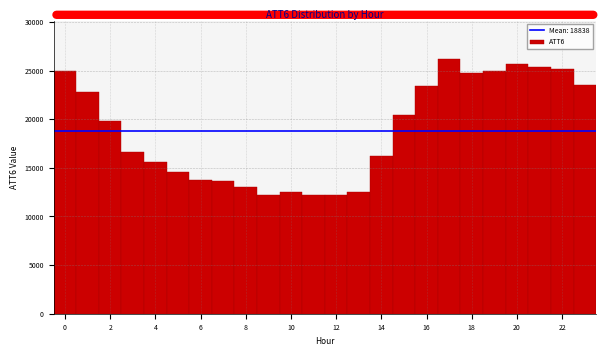

Reading left to right, transcribe this chart: for each bar, give the range it covers on the x-axis and its height. Neither the bar edges nor the heights are printed on the chart, so give them approximately, as read against the axes.

-0.5 to 0.5: 25000
0.5 to 1.5: 23000
1.5 to 2.5: 20000
2.5 to 3.5: 16500
3.5 to 4.5: 15500
4.5 to 5.5: 14500
5.5 to 6.5: 13500
6.5 to 7.5: 13500
7.5 to 8.5: 13000
8.5 to 9.5: 12000
9.5 to 10.5: 12500
10.5 to 11.5: 12000
11.5 to 12.5: 12000
12.5 to 13.5: 12500
13.5 to 14.5: 16000
14.5 to 15.5: 20500
15.5 to 16.5: 23500
16.5 to 17.5: 26000
17.5 to 18.5: 25000
18.5 to 19.5: 25000
19.5 to 20.5: 25500
20.5 to 21.5: 25500
21.5 to 22.5: 25000
22.5 to 23.5: 23500